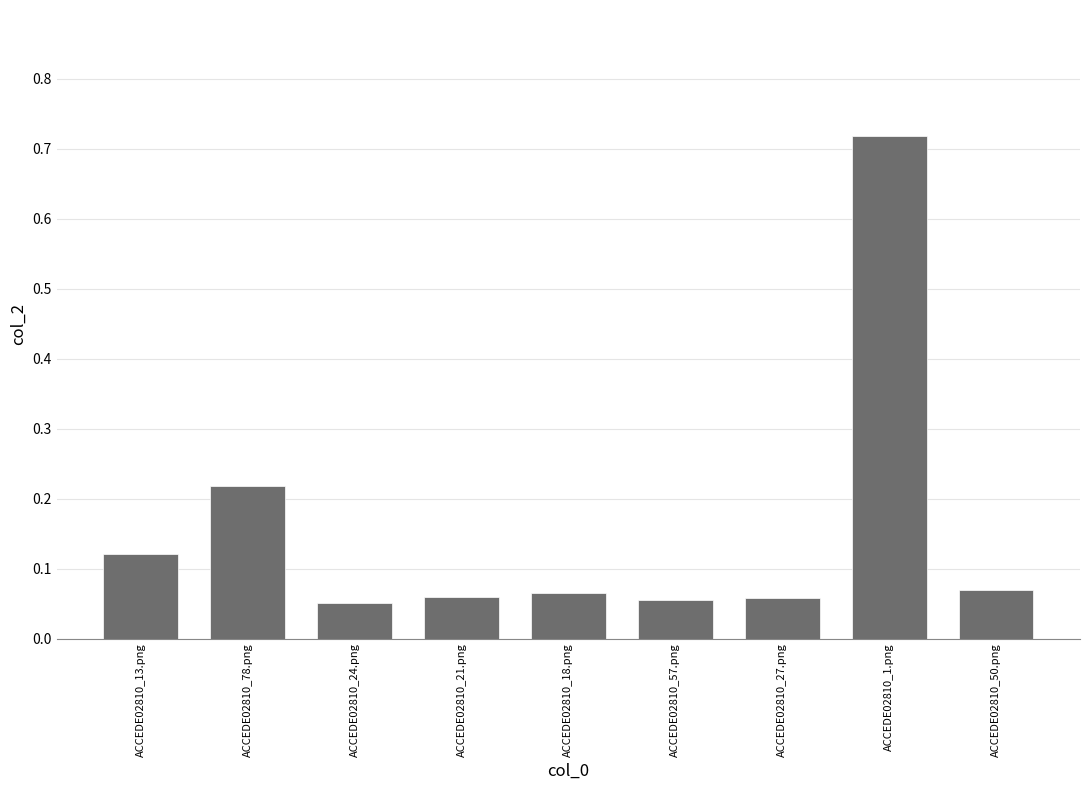

How many data points does each series have?

9